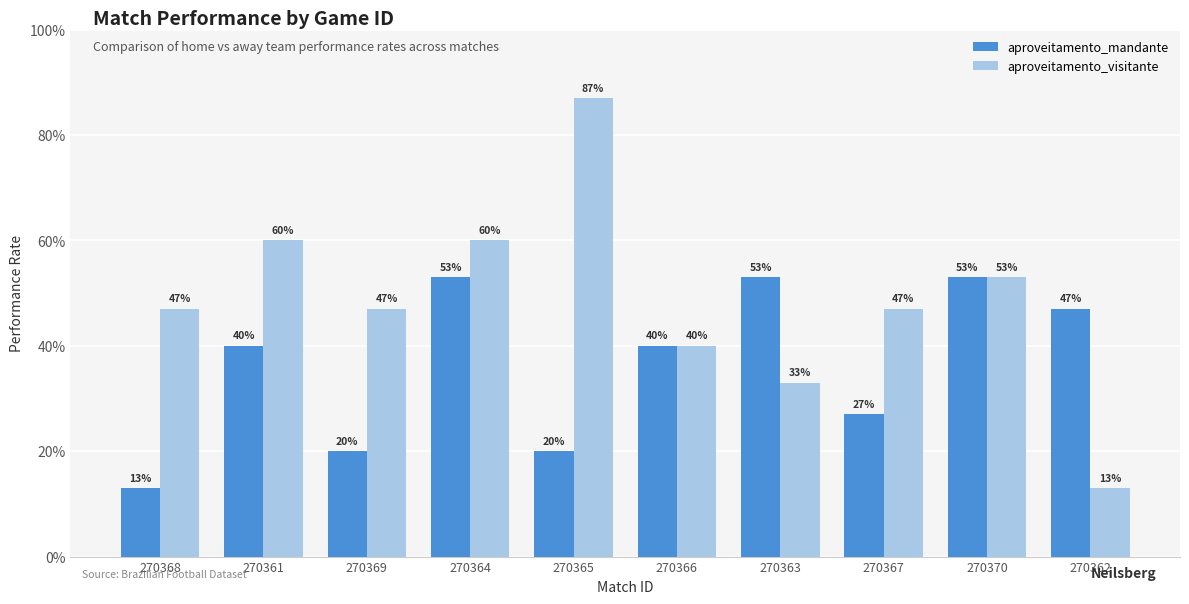

Reading left to right, what are all the values shown in this chart?

aproveitamento_mandante: 0.1	0.4	0.2	0.5	0.2	0.4	0.5	0.3	0.5	0.5
aproveitamento_visitante: 0.5	0.6	0.5	0.6	0.9	0.4	0.3	0.5	0.5	0.1